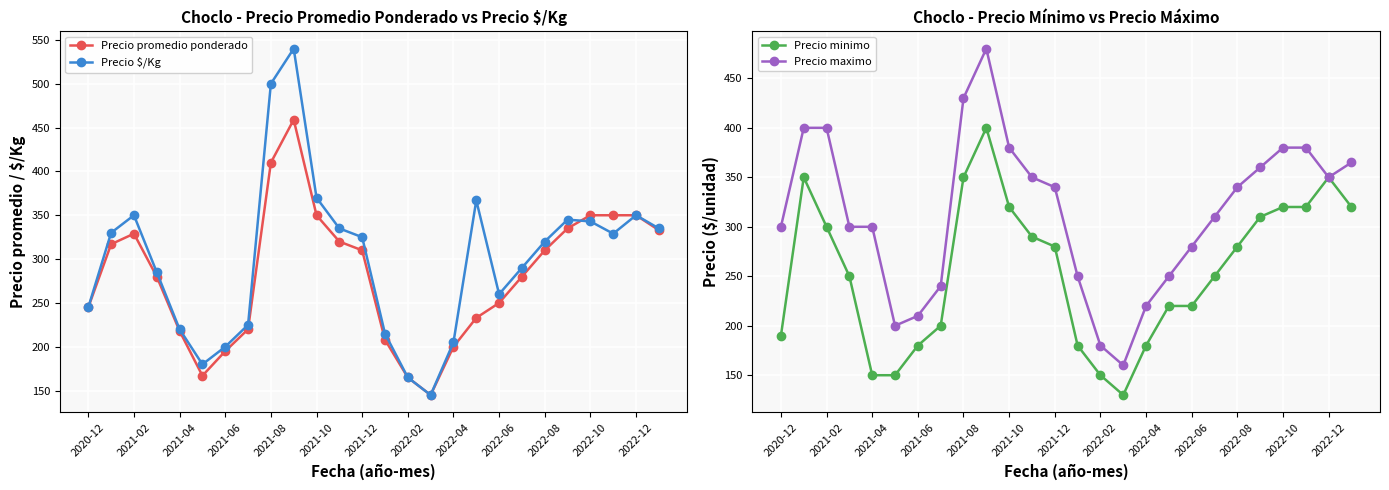

What is the minimum value shown in the chart?

130